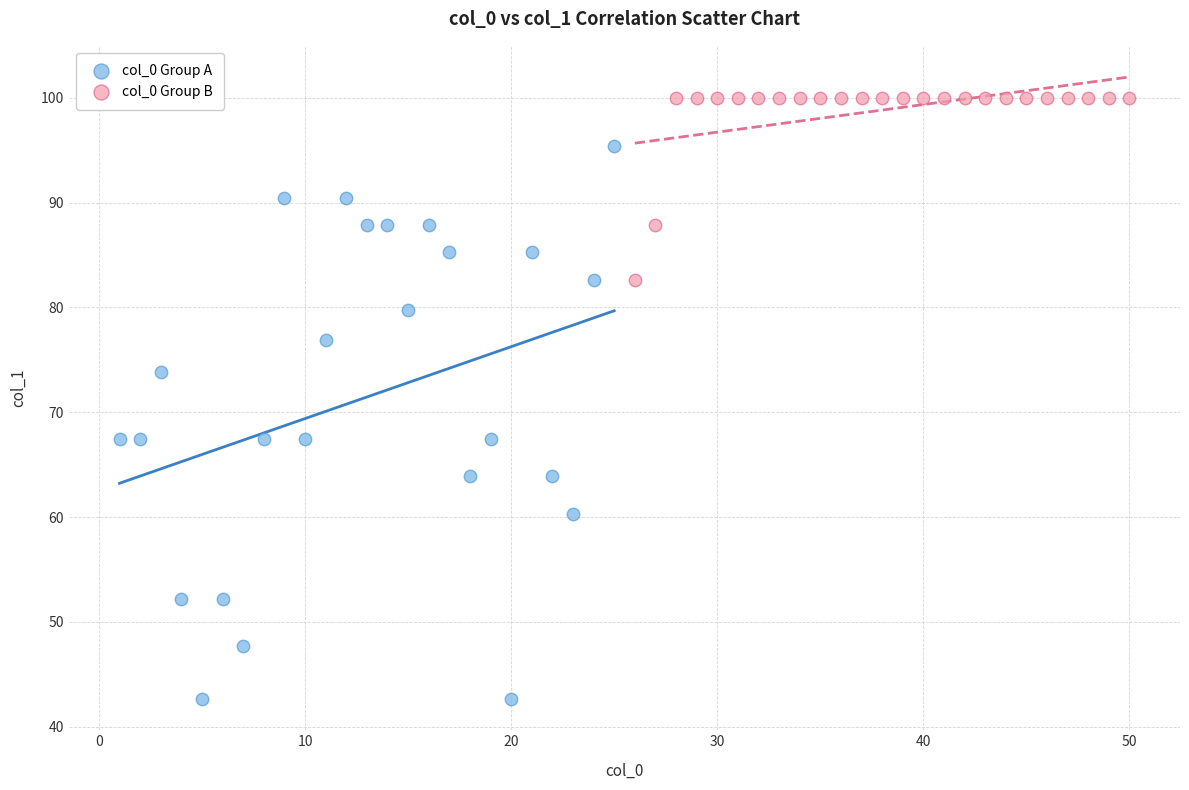

What are all the series names shown in the legend?

col_0 Group A, col_0 Group B